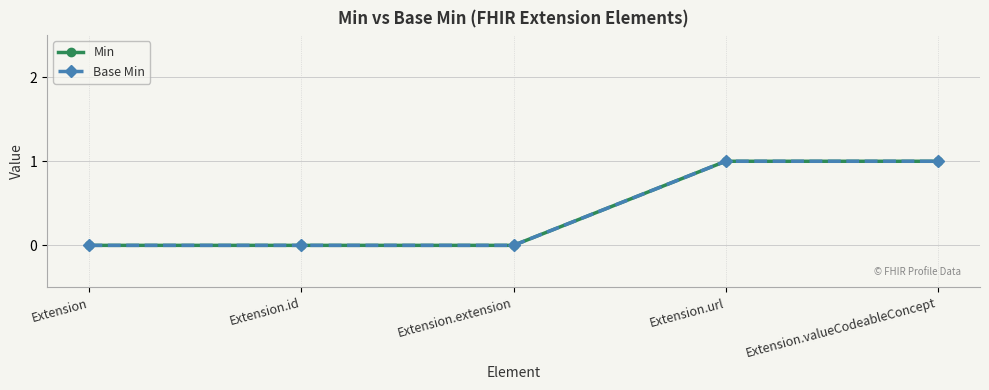

Between Extension.url and Extension, which is larger?

Extension.url